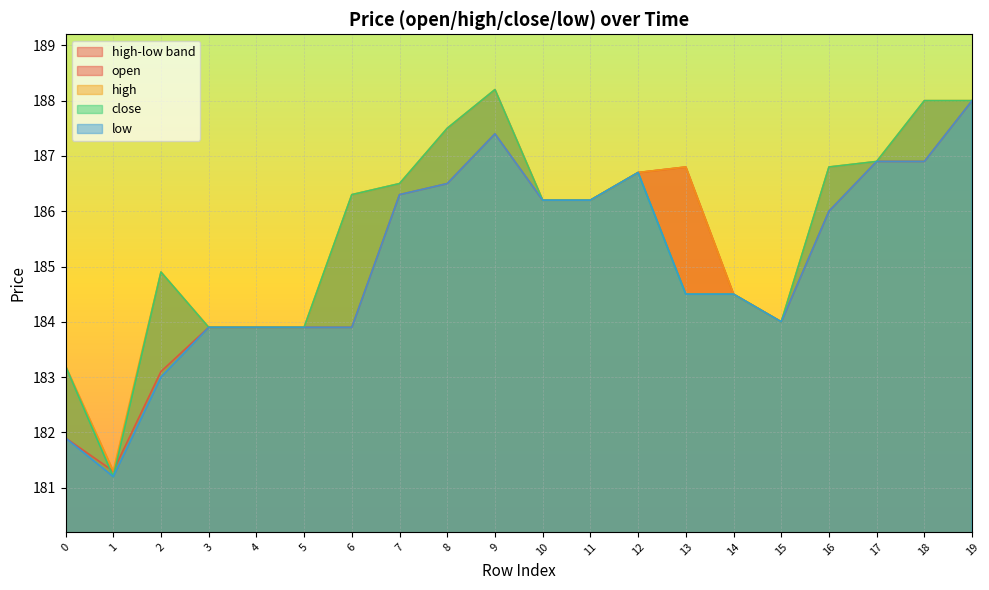

The open series shows 181.9 at 0. True or false?

True